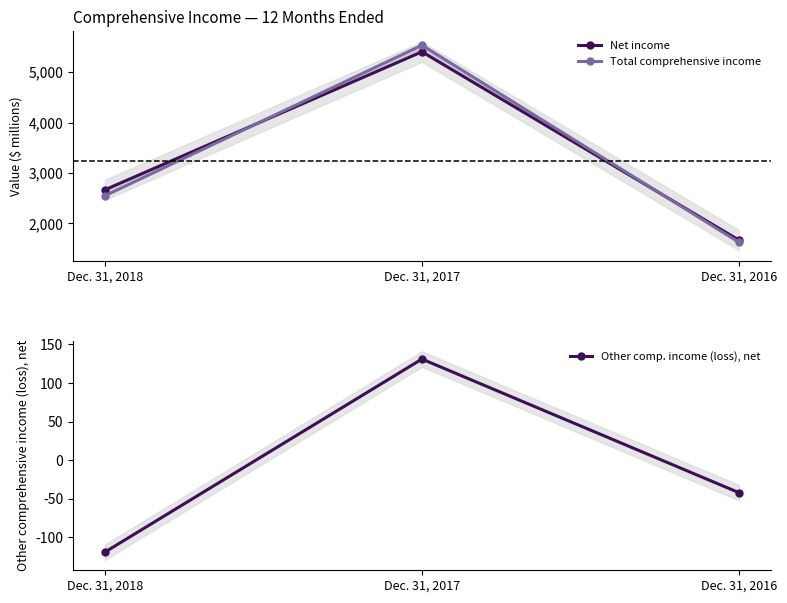

Rank the series by their maximum value, from highest to lowest.

Total comprehensive income, Net income, Other comp. income (loss), net